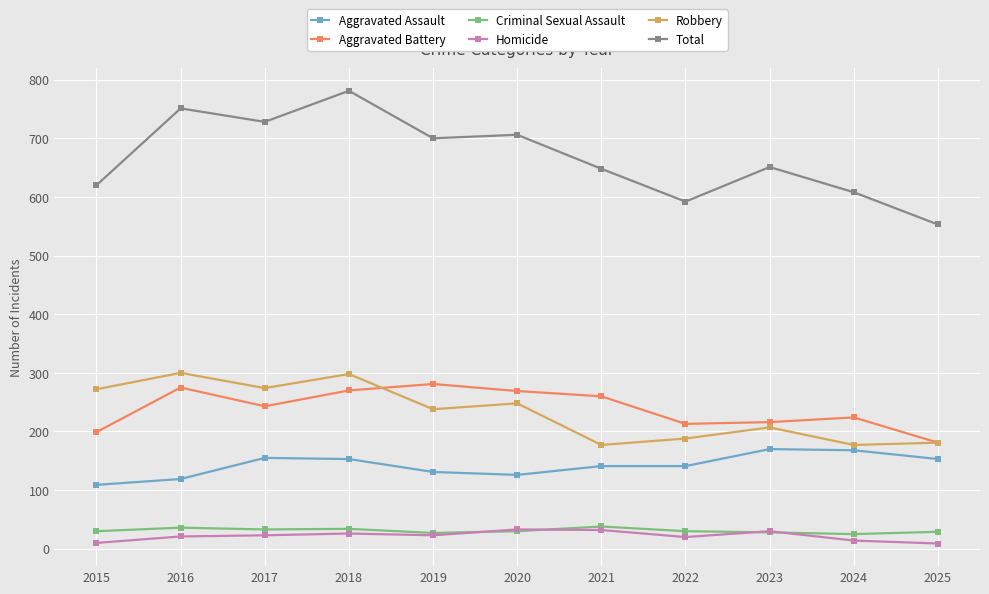

At how many categories does at least one series exceed 128?

11